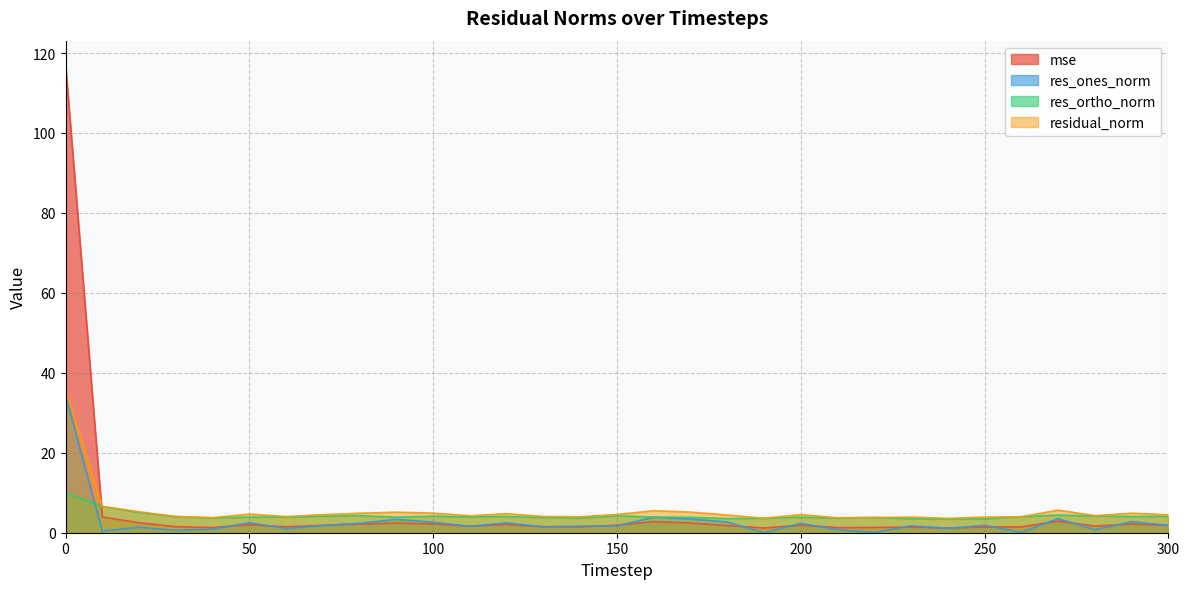

Is the value of res_ones_norm at 100 greater than the value of mse at 190?

Yes